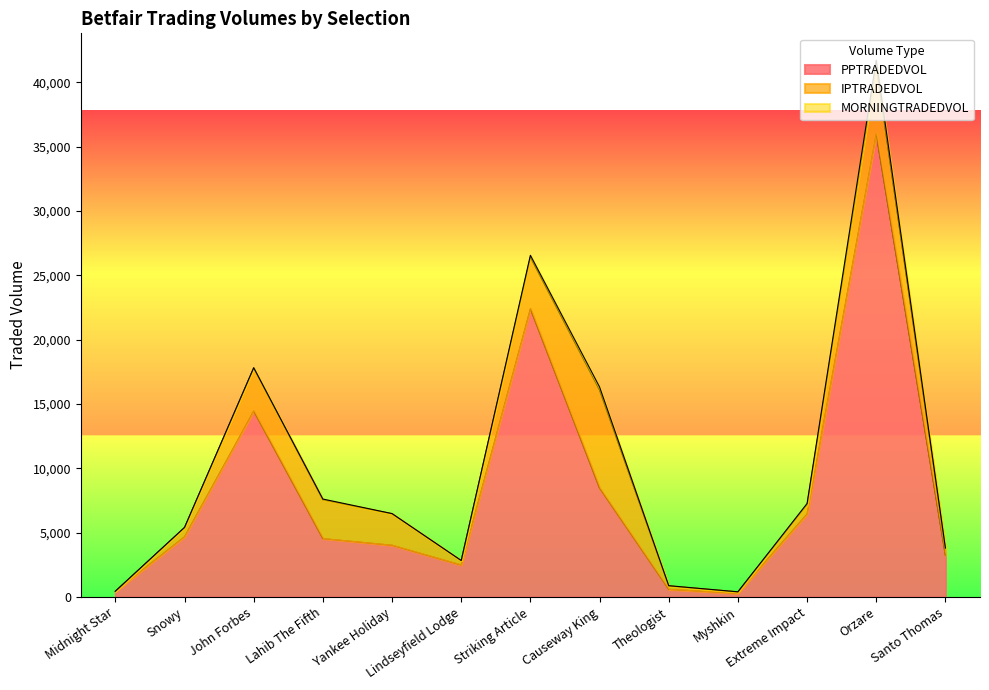

What is the total value across all series at Santo Thomas?

3809.4